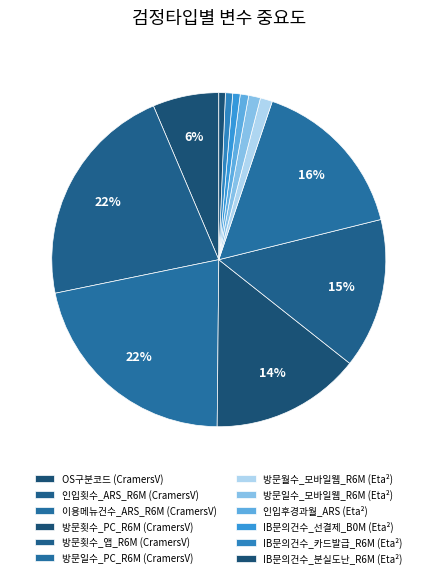

How many segments does this pie chart have?

12